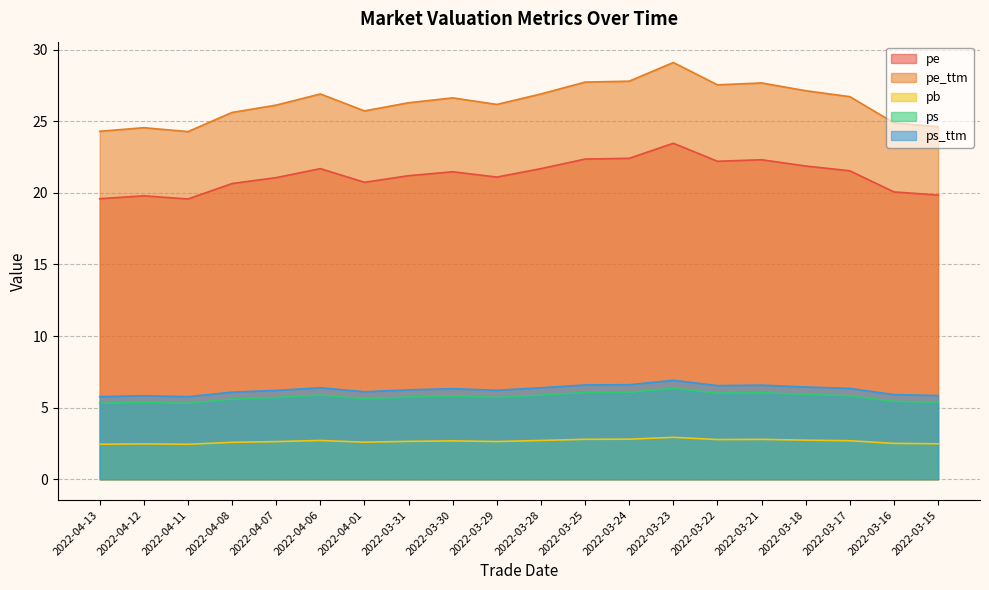

The value of ps at 2022-03-28 is 5.9. True or false?

True